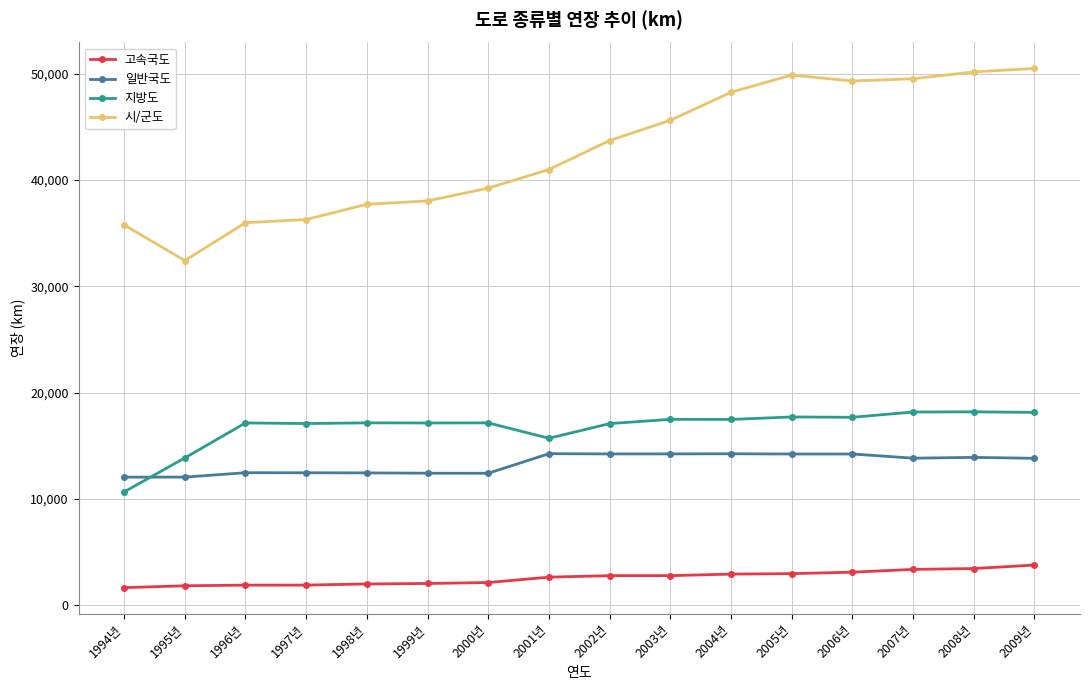

True or false: 일반국도 has more than 1 points higher than both neighbors.

True